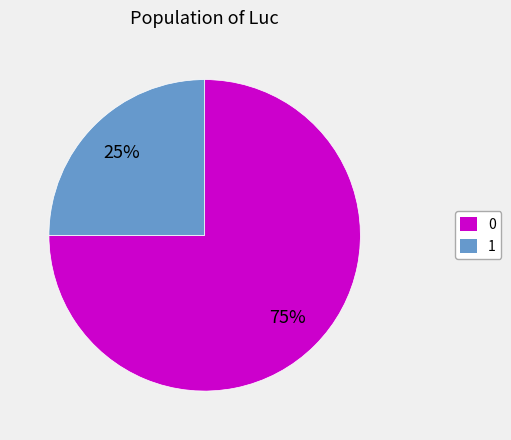

Rank the categories by value from lowest to highest.

1, 0